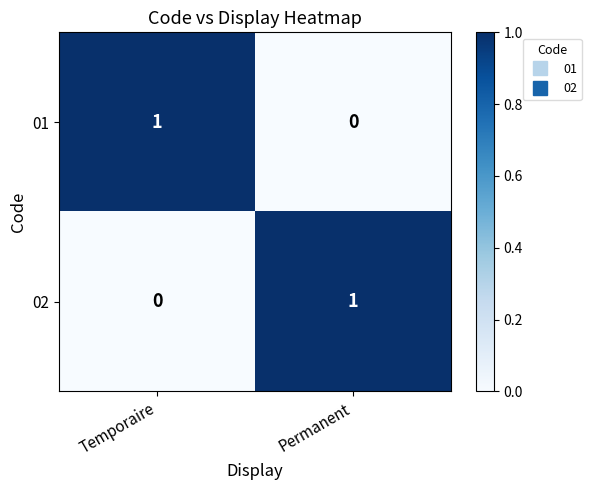

At which label is 01 closest to 0?

Permanent